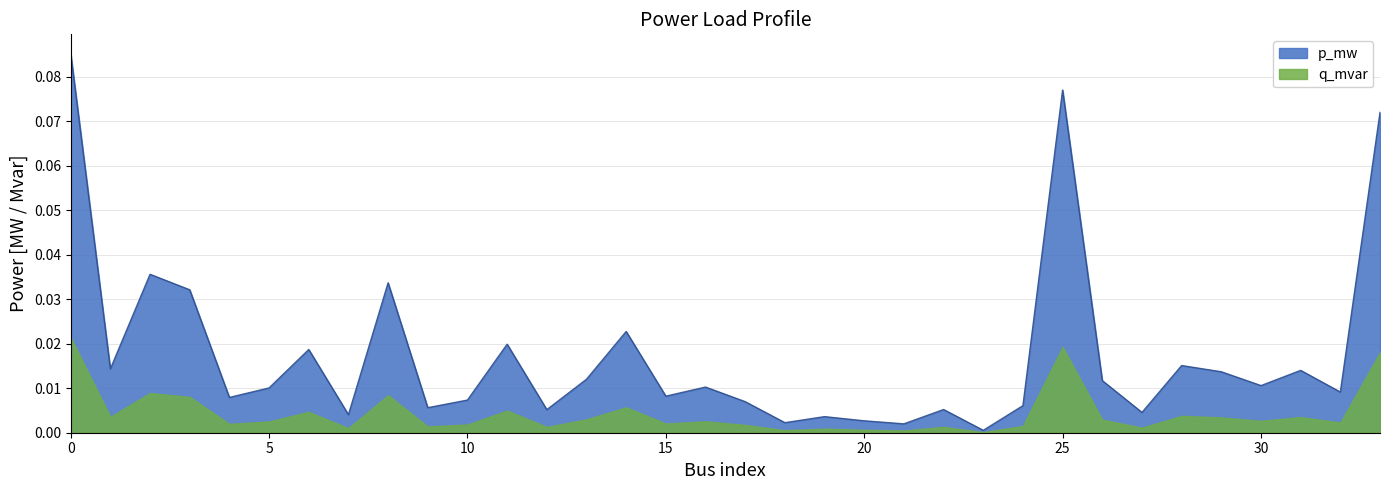

Rank the categories by value from lowest to highest.

23, 21, 18, 20, 19, 7, 27, 12, 22, 9, 24, 17, 10, 4, 15, 32, 5, 16, 30, 26, 13, 29, 31, 1, 28, 6, 11, 14, 3, 8, 2, 33, 25, 0